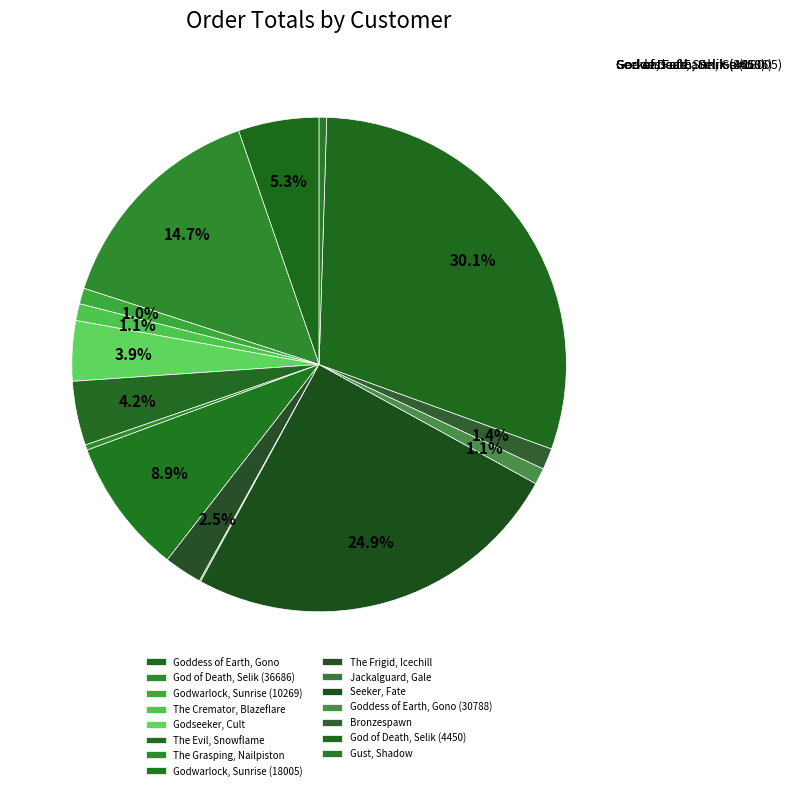

Does any single category account for the majority?

No